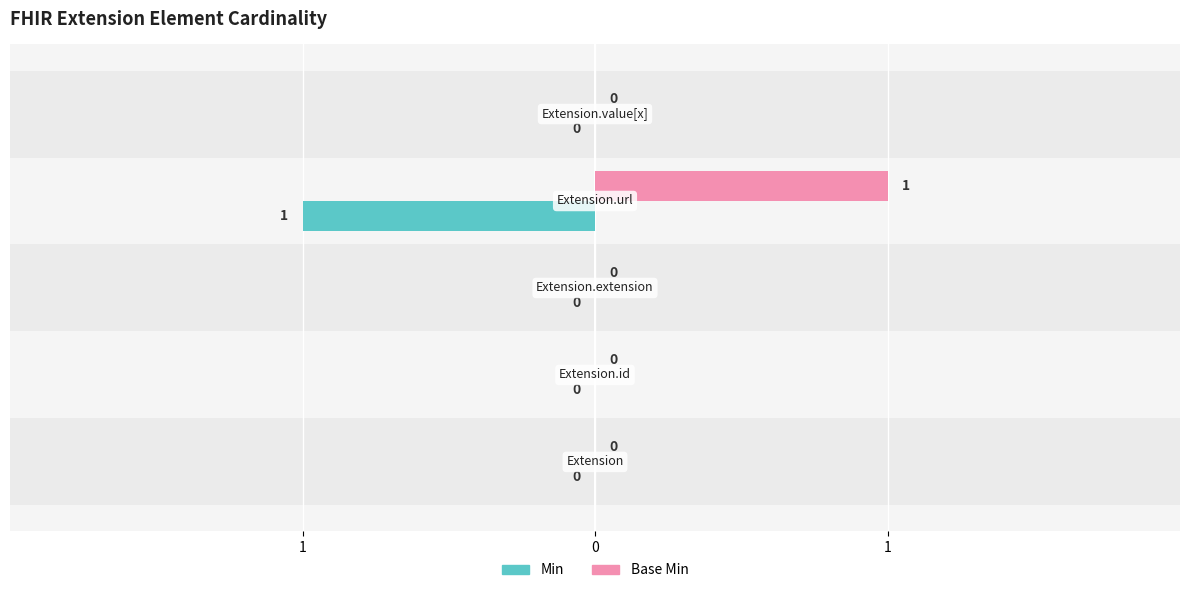

What are all the series names shown in the legend?

Min, Base Min